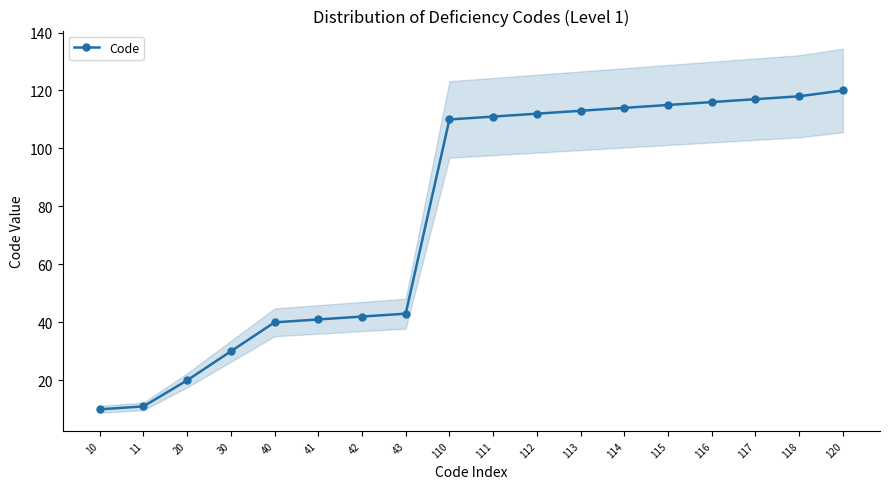

True or false: the data shows 20 at 20.

True